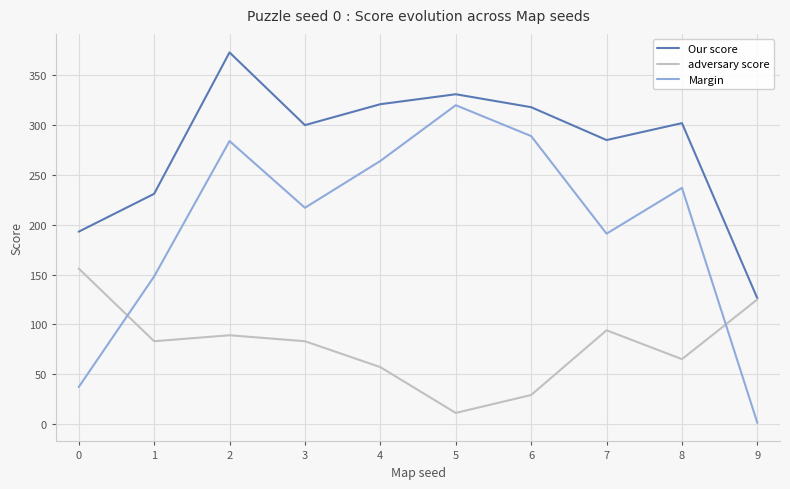

Reading left to right, transcribe all the data shown in this chart.

Our score: 193	231	373	300	321	331	318	285	302	126
adversary score: 156	83	89	83	57	11	29	94	65	125
Margin: 37	148	284	217	264	320	289	191	237	1